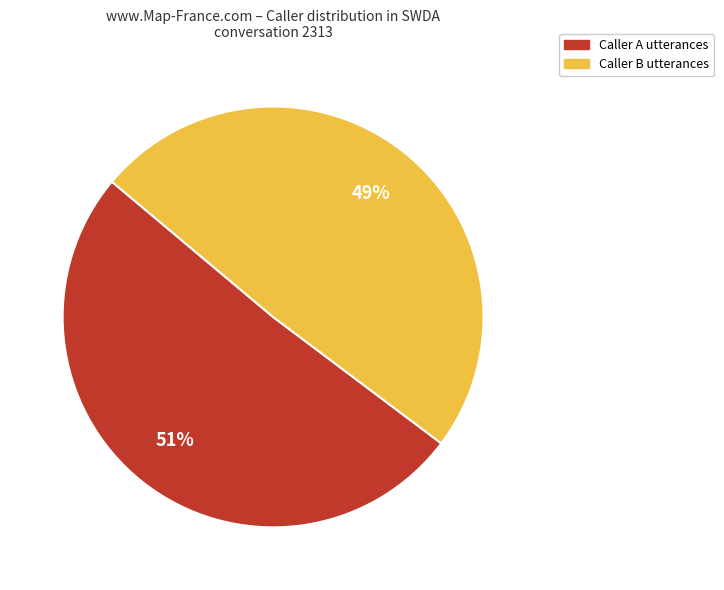

To the nearest percent, what is the difference between the largest and smallest slice percentages?

2%